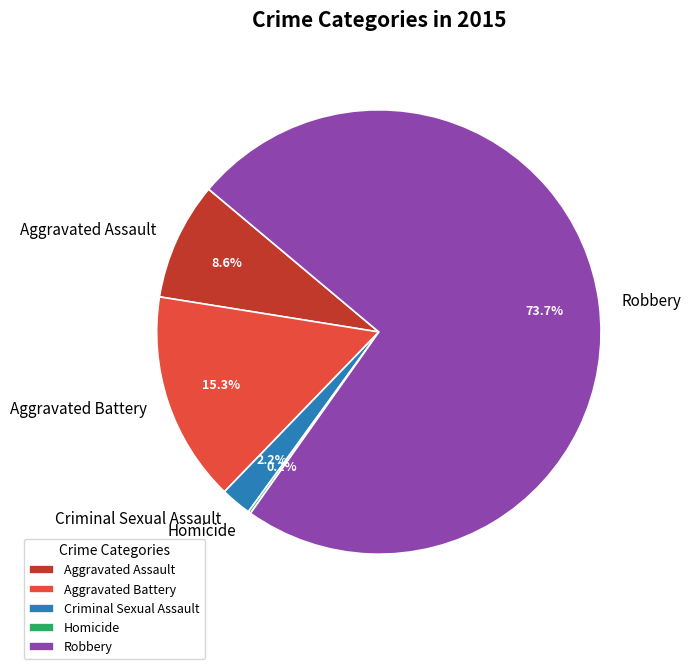

Which slice is the largest?

Robbery